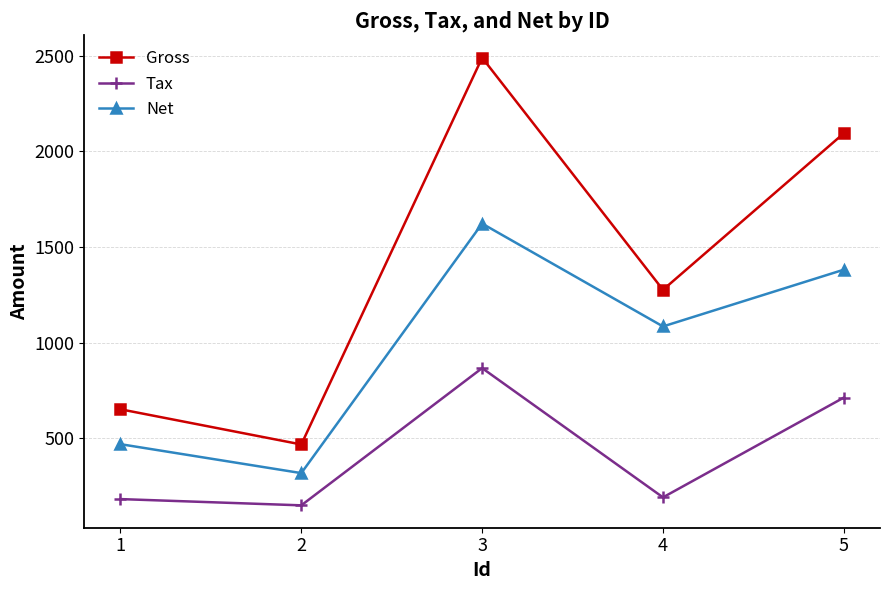

What is the difference between the maximum and minimum values in the Tax series?

717.5